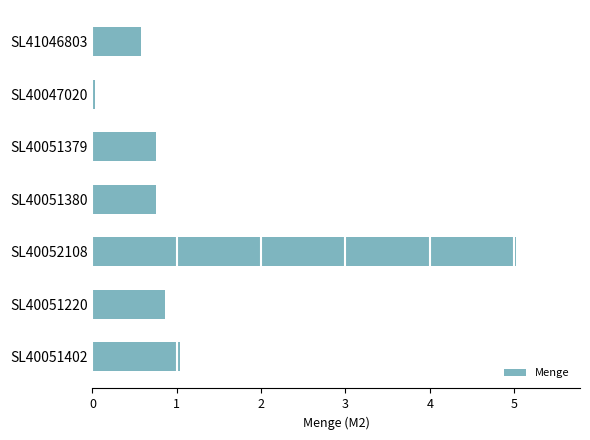

How many bars are there in total?

7